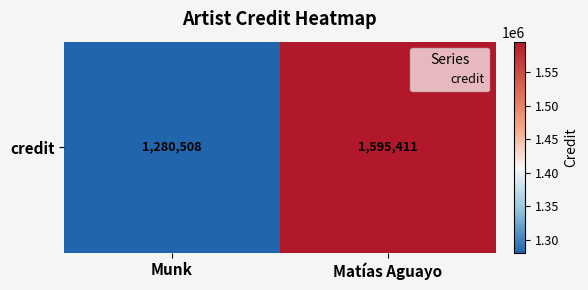

How many values are below 1595411?

1